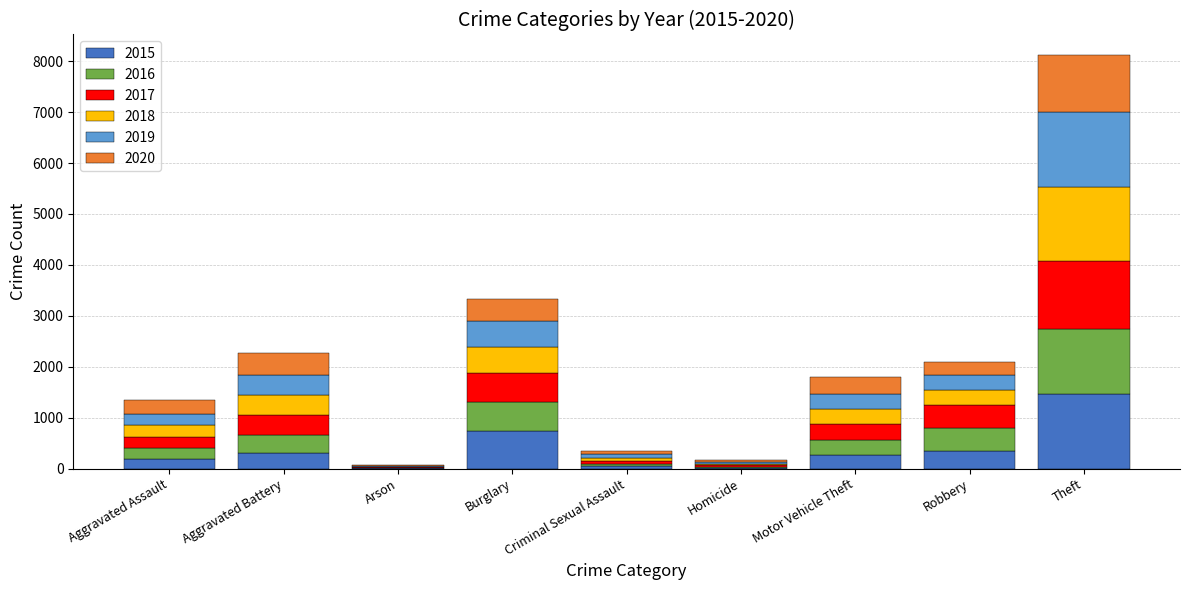

How many series are shown in this chart?

6